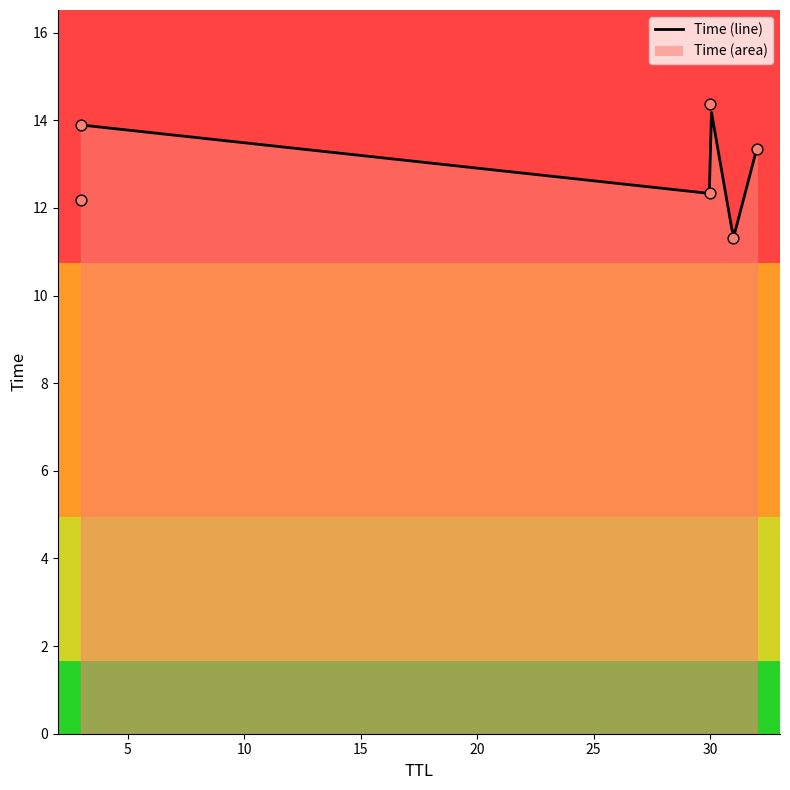

What is the change in value from 3 to 30?

+0.5